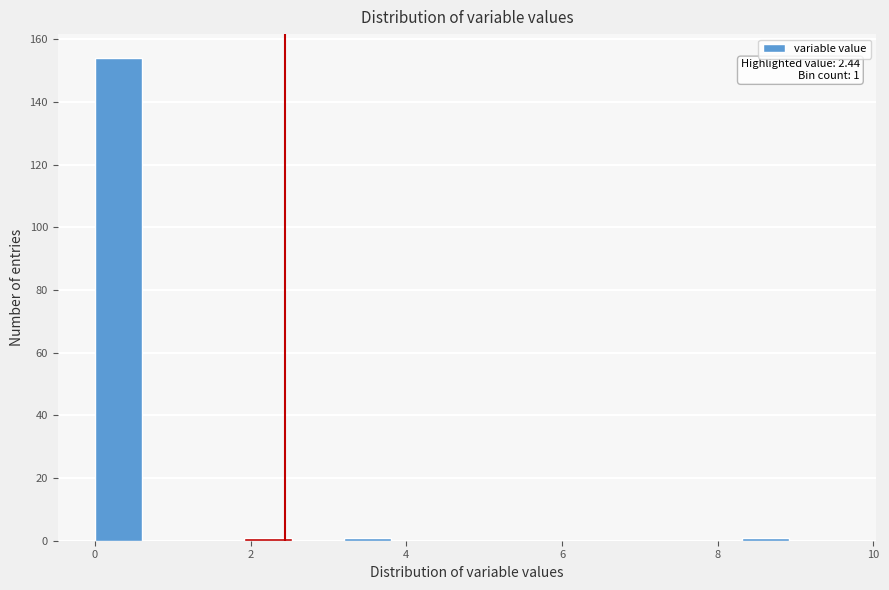

Around what value on the x-axis is the tallest bar? Give the approximate position of its centre, as read against the axis.

0.4